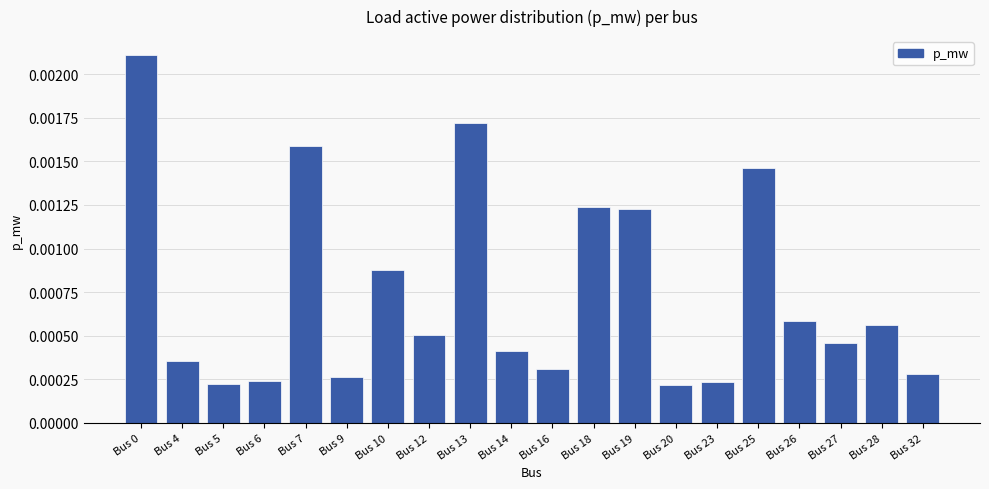

Count the values in the range 0 to 1.

20